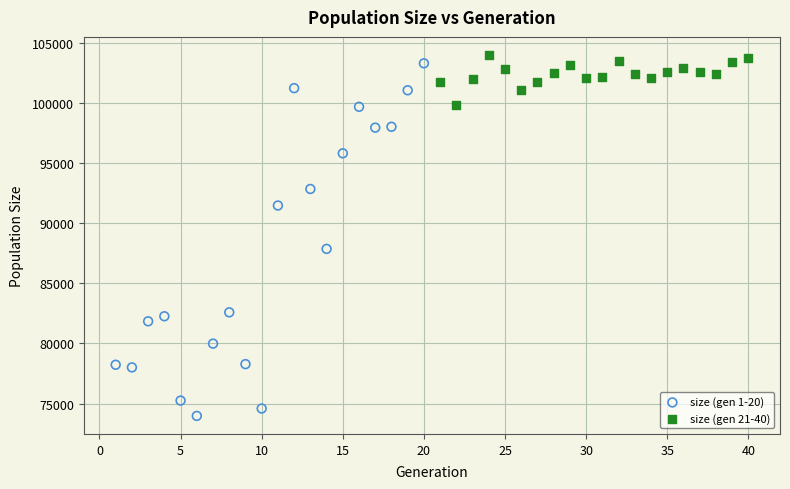

Which series contains the lowest Y value?

size (gen 1-20)